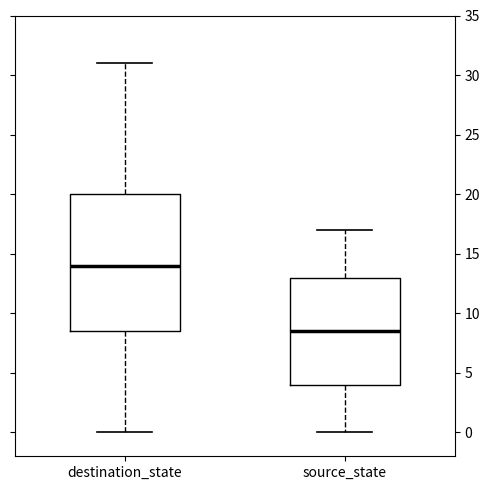

Reading left to right, transcribe this box plot: for each box, give where its median line is, the range the box spans, and where its two whiskers end, as read against the y-axis. The values are not printed on the chart, so give them approximately, as read against the axis.

destination_state: median 14.0, box 8.5 to 20.0, whiskers 0.0 to 31.0
source_state: median 8.5, box 4.0 to 13.0, whiskers 0.0 to 17.0